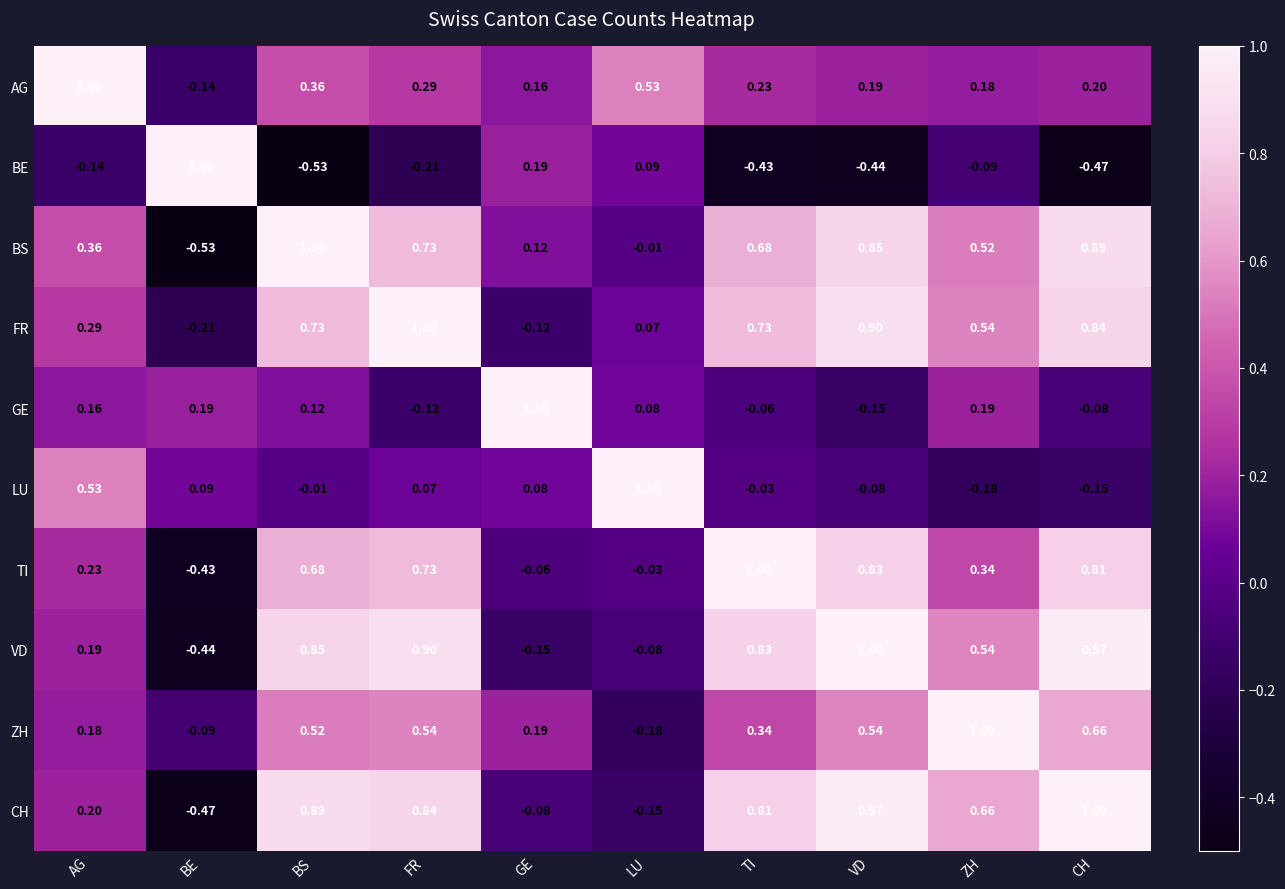

Which series changed the most between TI and CH?

ZH